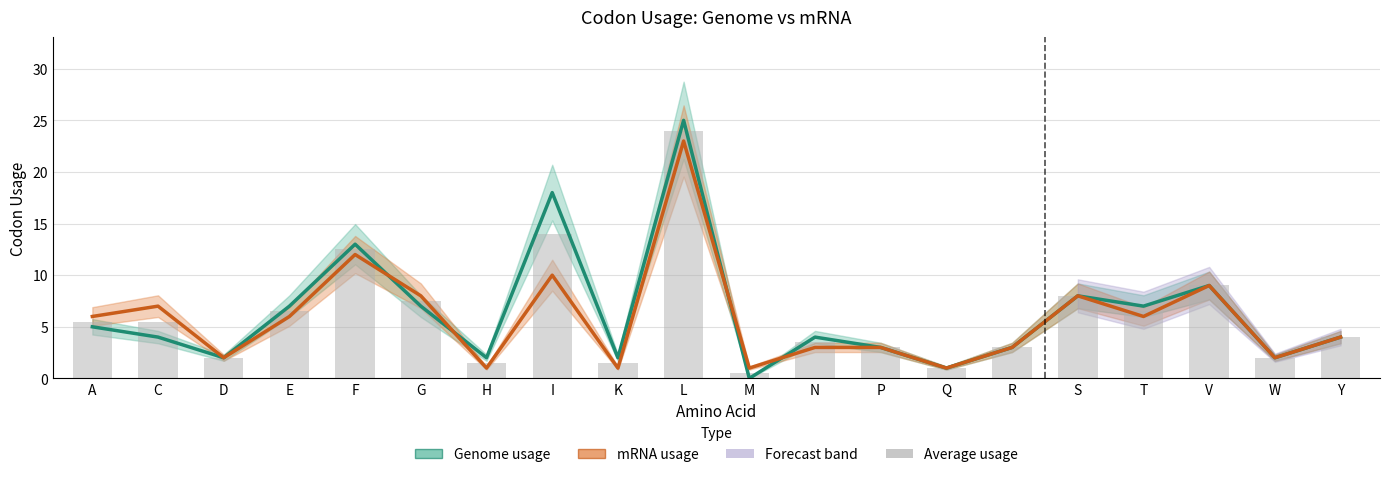

What is the sum of the mRNA usage values at S and K?

9.0